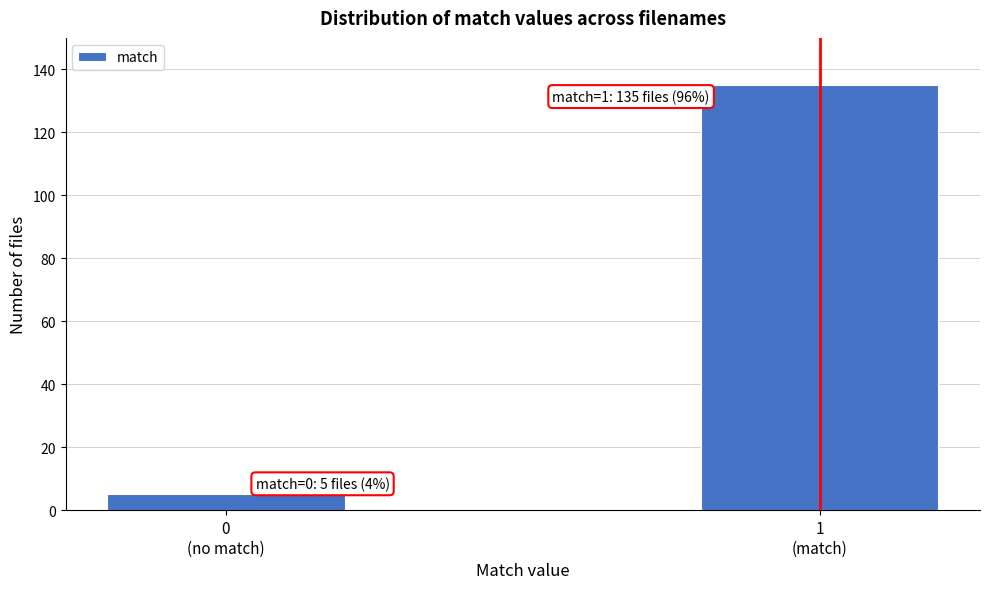

Reading left to right, extract all data points from this chart.

5	135